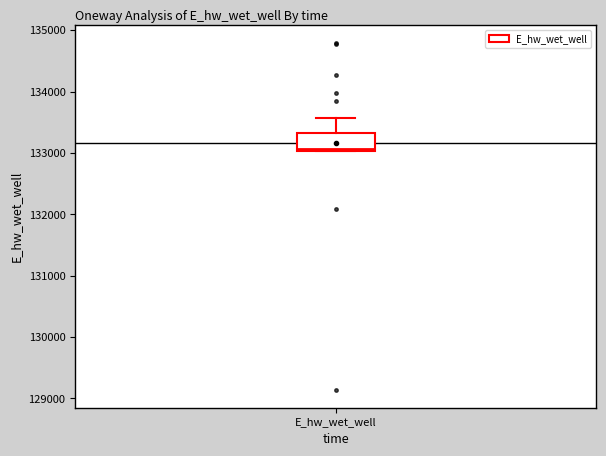

Where does the median line of the box for E_hw_wet_well sit on the y-axis? The values are not printed on the chart, so give them approximately, as read against the axis.

133100